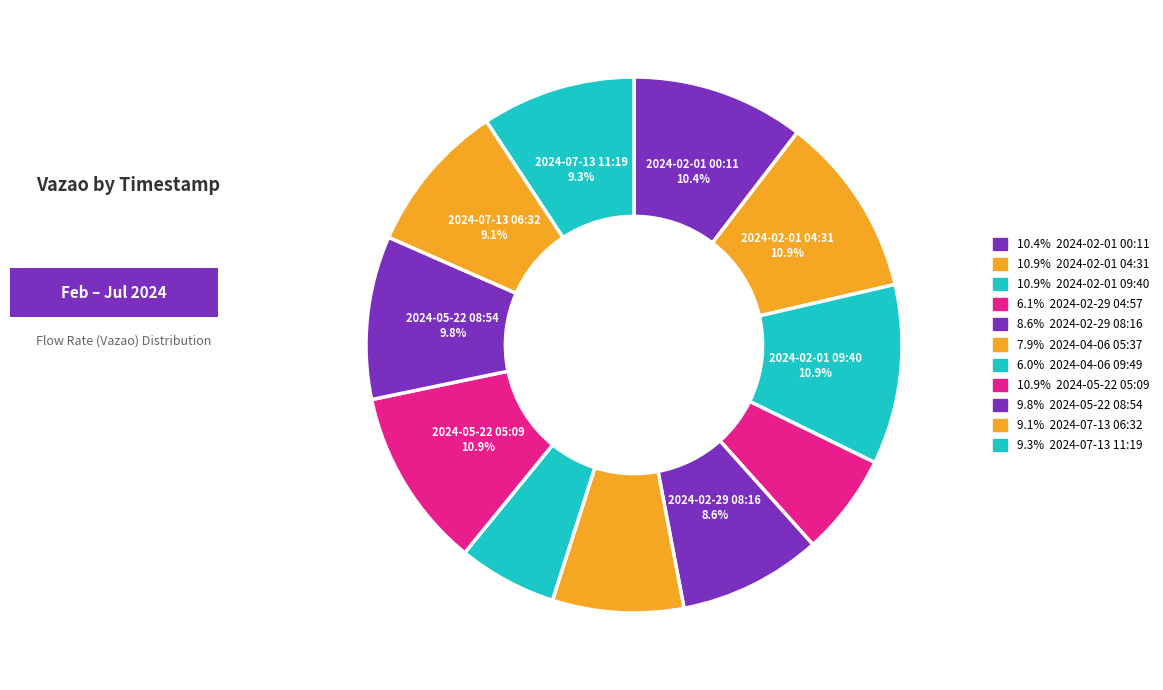

Count the number of slices in the pie.

11